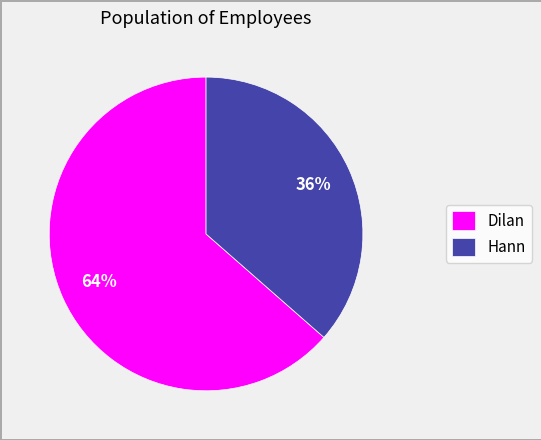

Count the number of slices in the pie.

2